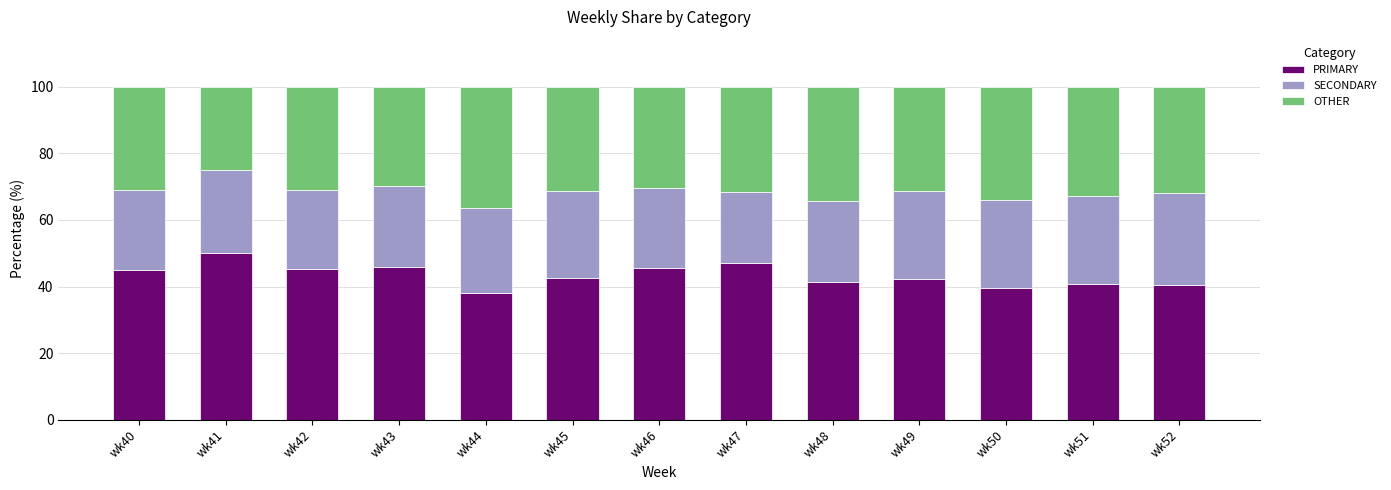

What is the total value across all series at wk52?

100.0